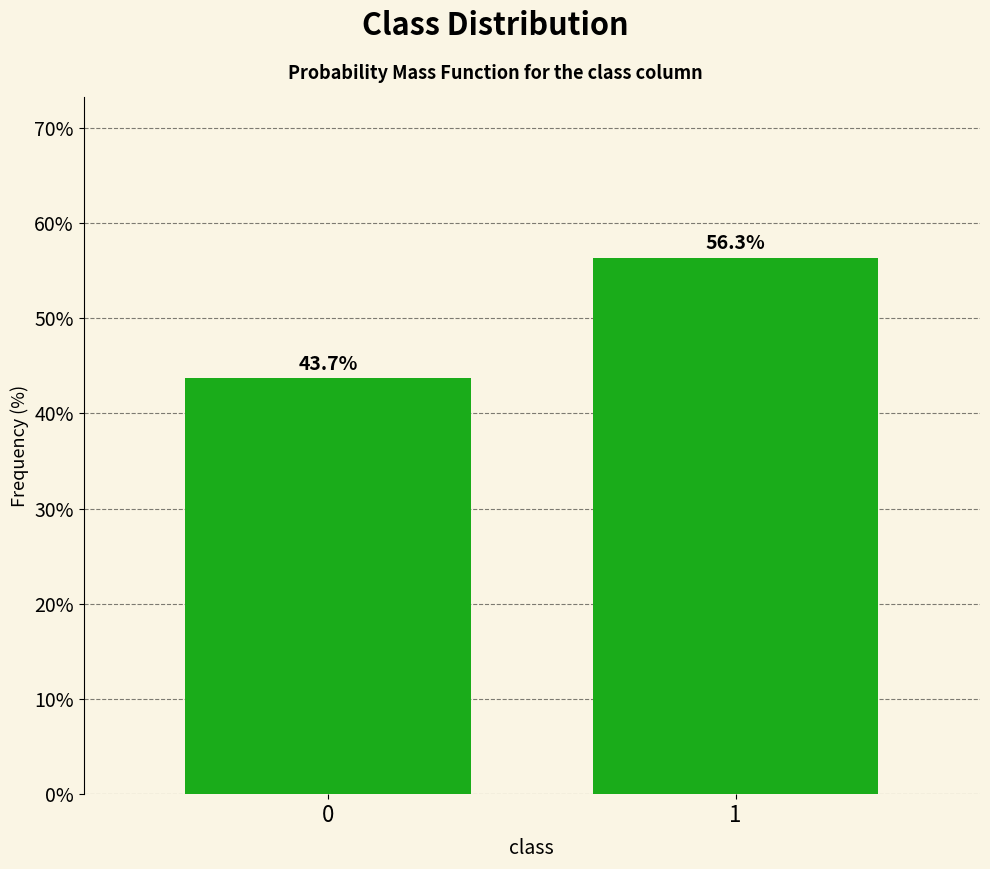

Reading left to right, list all the values displayed in this chart.

43.7	56.3